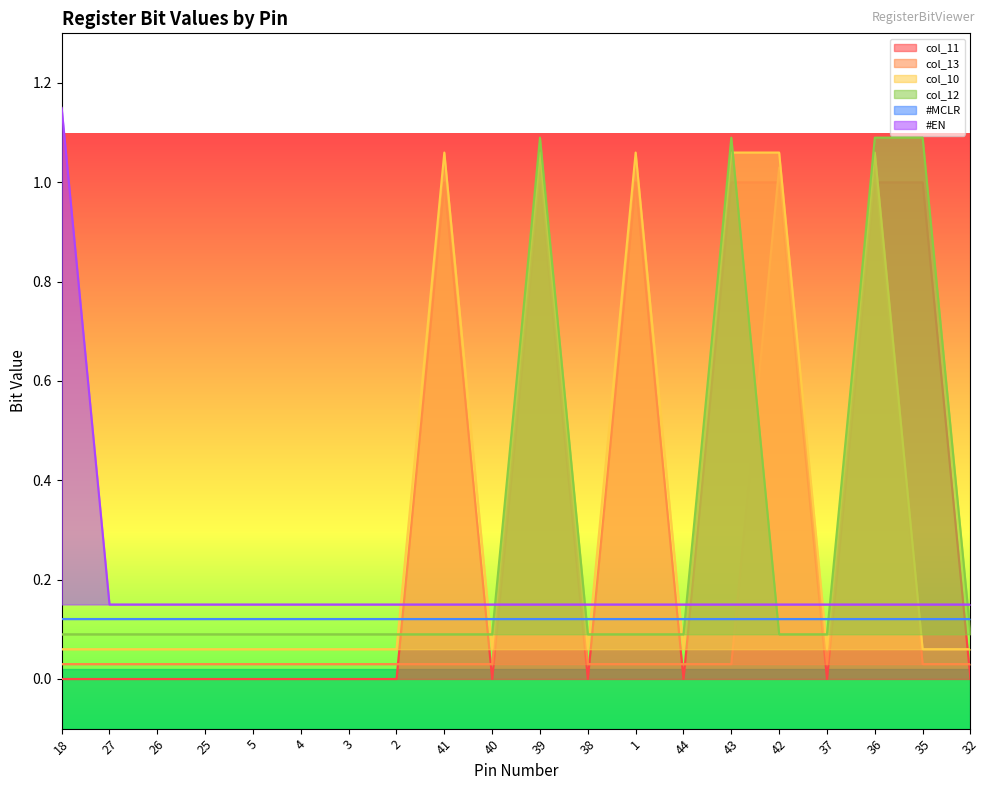

At which category does col_10 reach its first local peak?

41